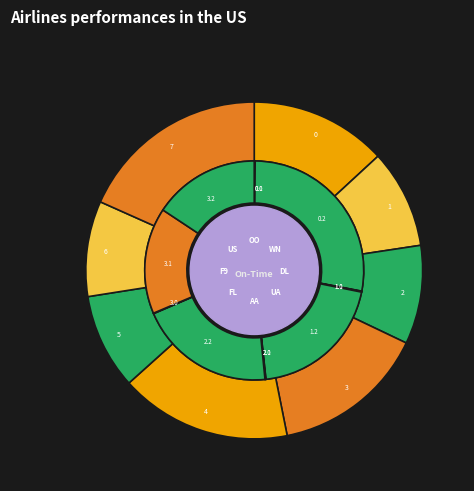

Is there any slice that represents more than half of the pie?

No